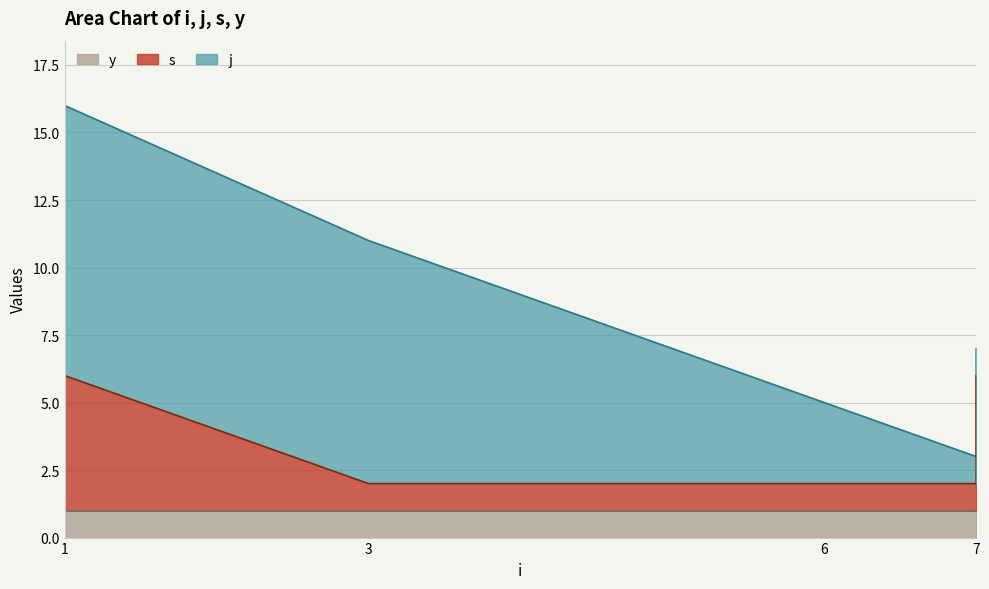

True or false: j and y cross at least once.

False